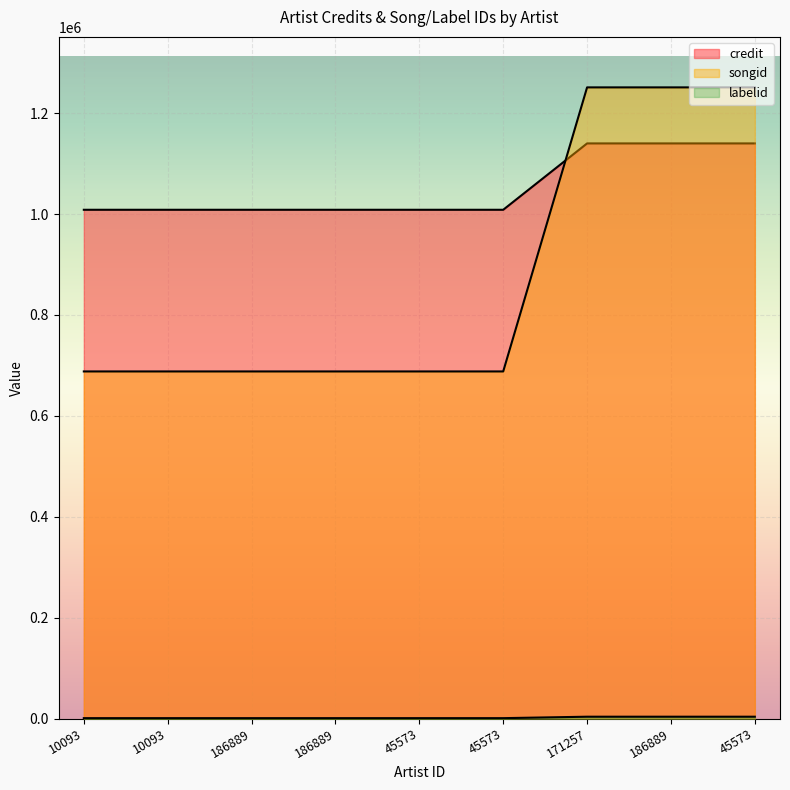

What is the average value of the songid series?

875645